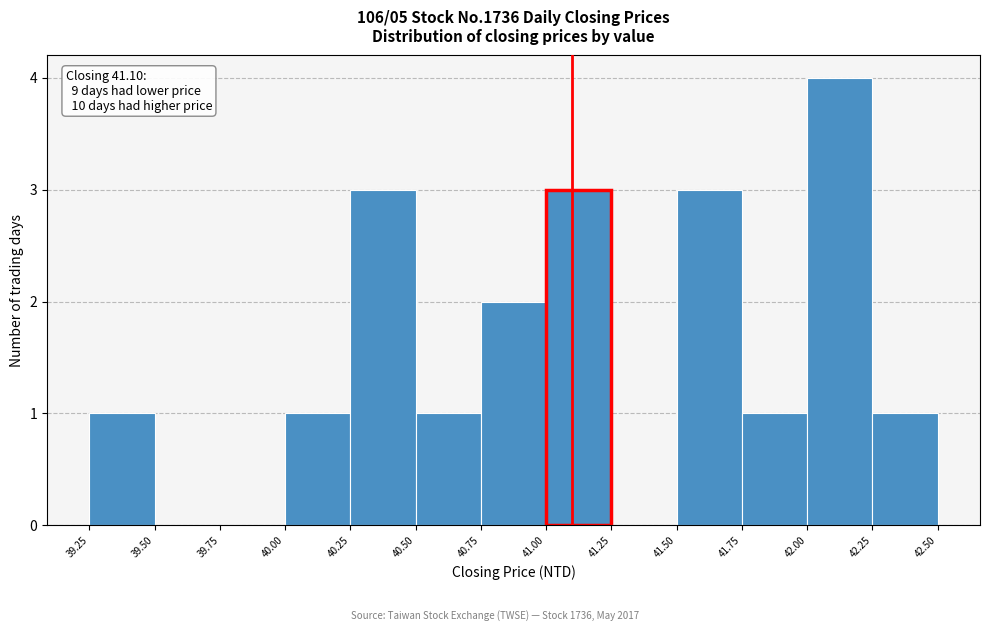

Which range on the x-axis has the tallest bar?

42.00 to 42.25